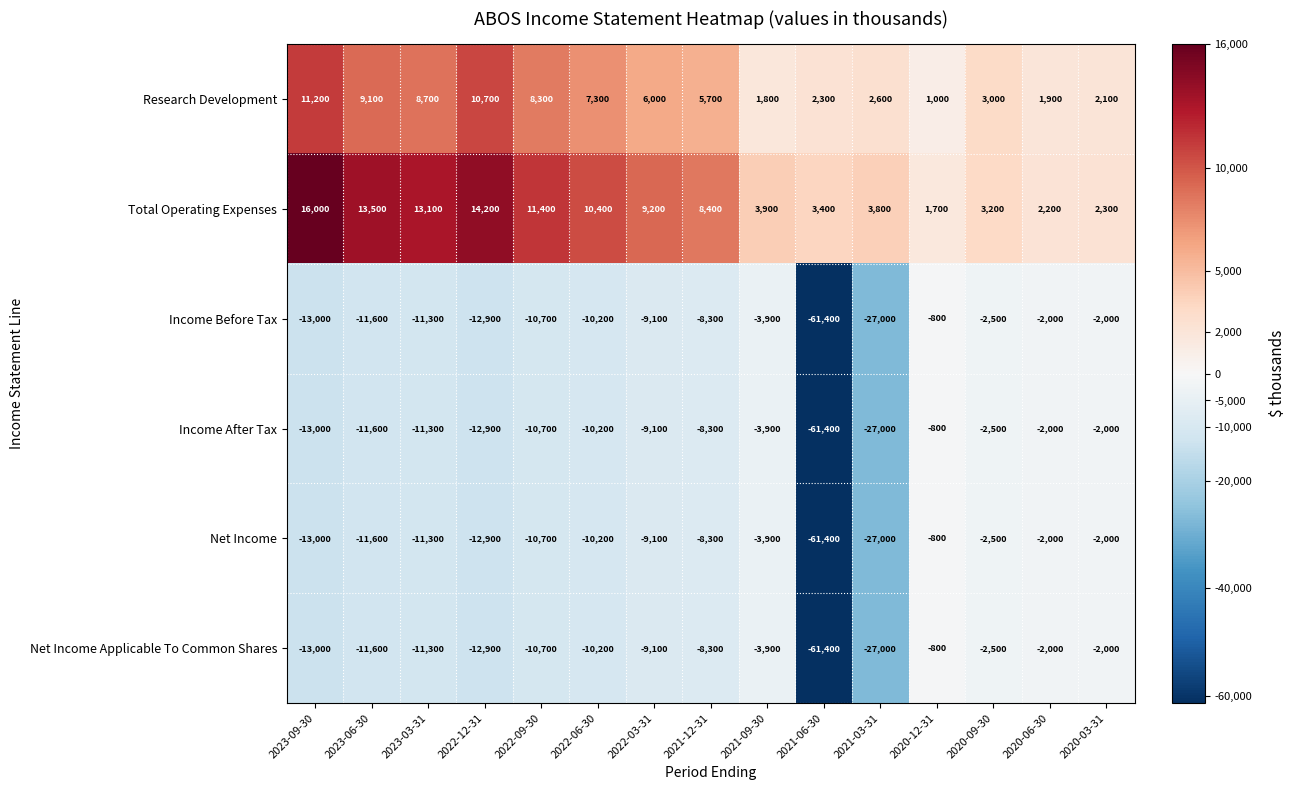

What value does the Income After Tax series have at 2021-06-30, to the nearest 50?

-61400